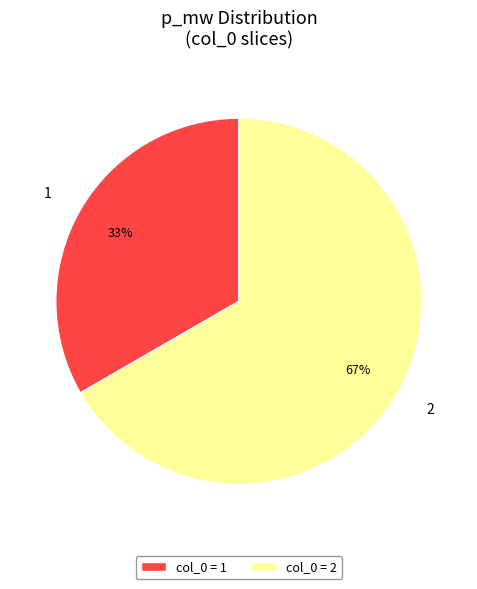

Count the number of slices in the pie.

2